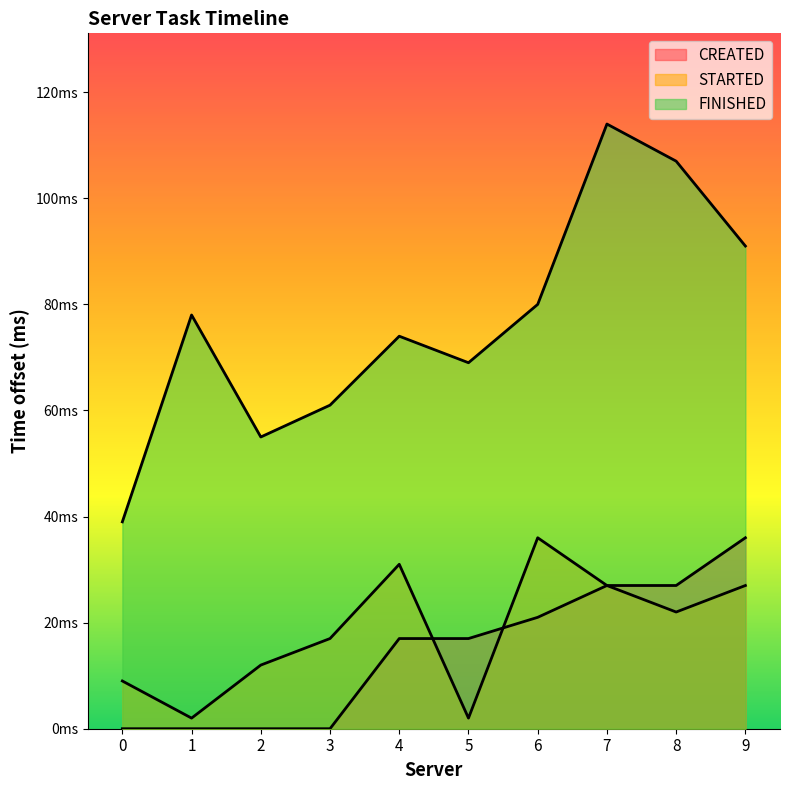

How many distinct data groups are displayed?

3